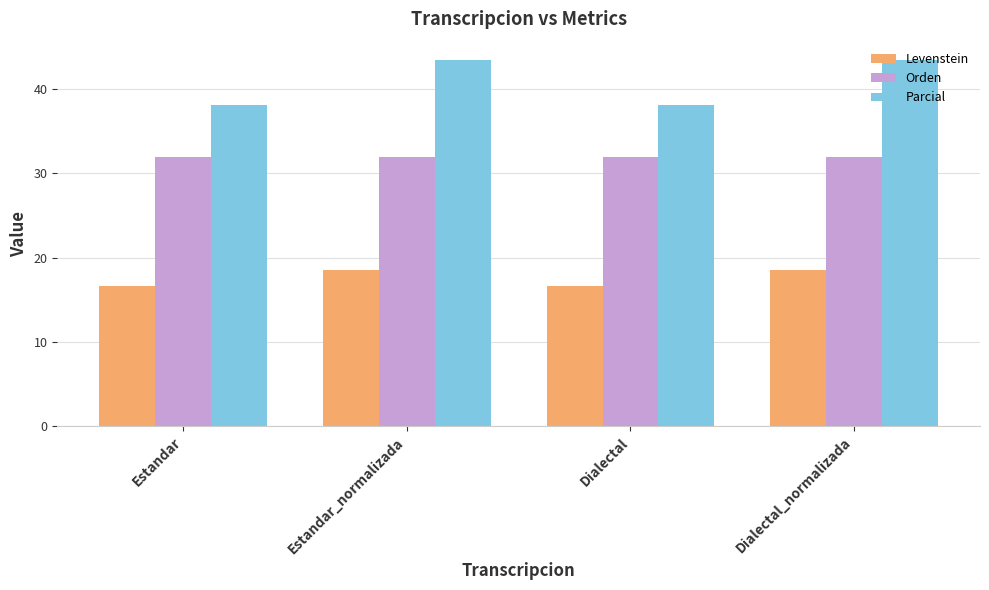

What is the label of the 2nd bar from the right?

Dialectal